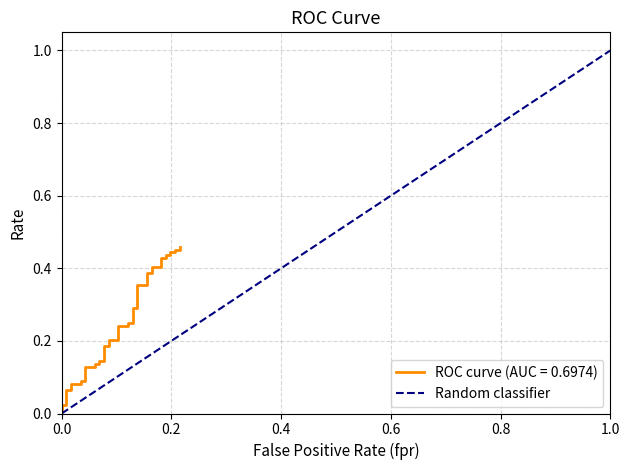

Between 0.0 and 1.0, which is larger?

1.0